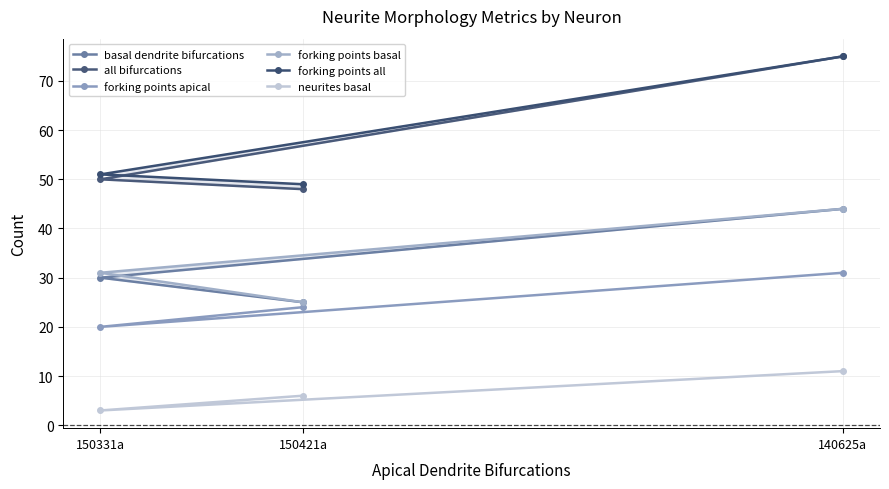

Rank the series at 150421a from highest to lowest value.

forking points all, all bifurcations, basal dendrite bifurcations, forking points basal, forking points apical, neurites basal